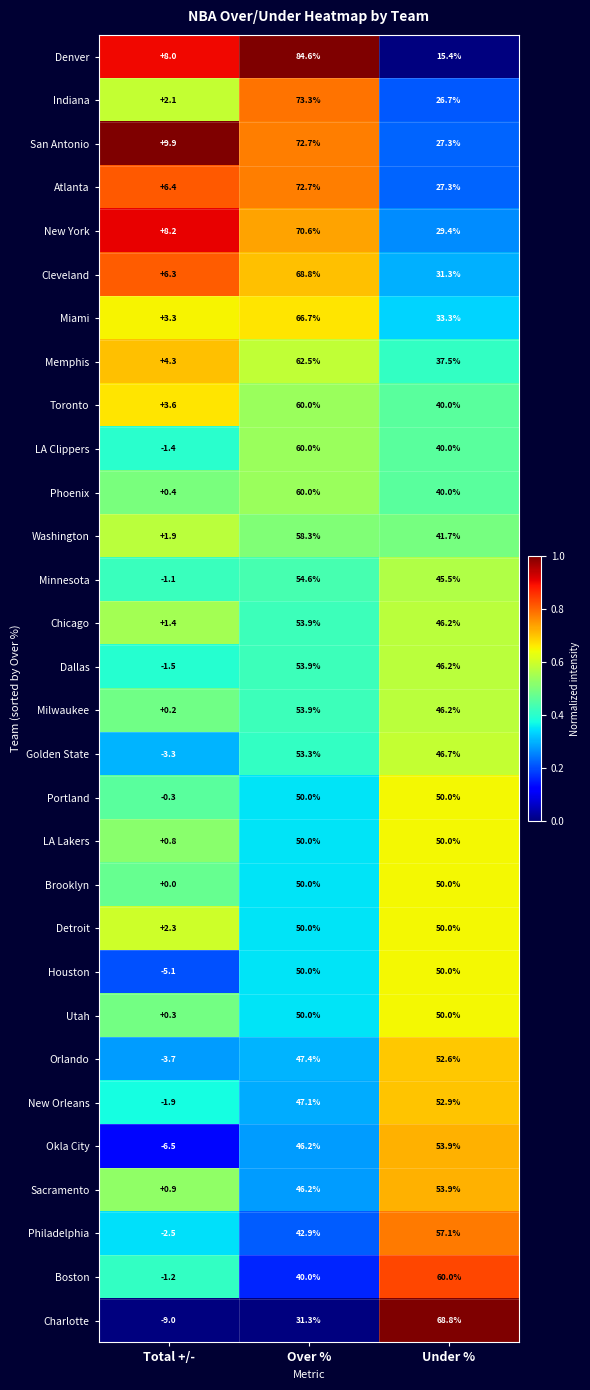

The value of Cleveland at Over % is 20.8. True or false?

False